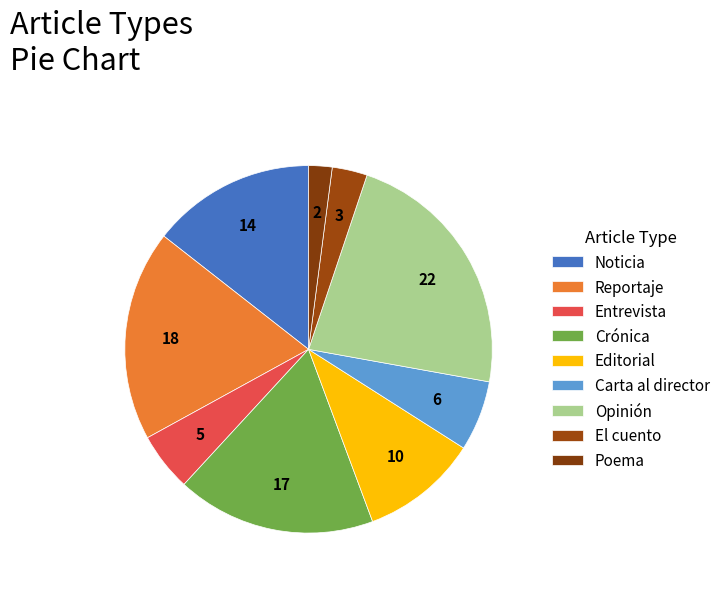

What is the largest slice in the pie chart?

Opinión